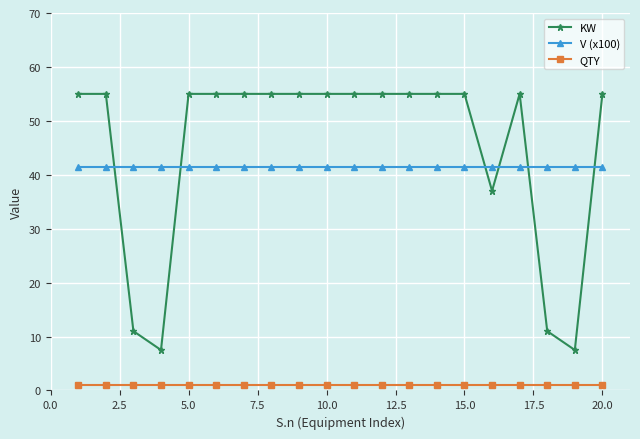

True or false: QTY and KW cross at least once.

False